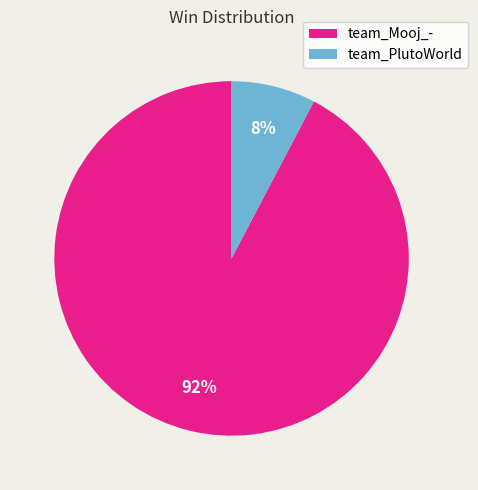

What percentage is the team_Mooj_- slice, to the nearest percent?

92%